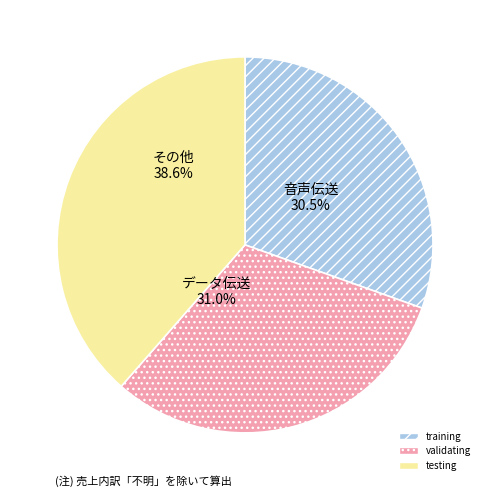

Rank the categories by value from lowest to highest.

training, validating, testing